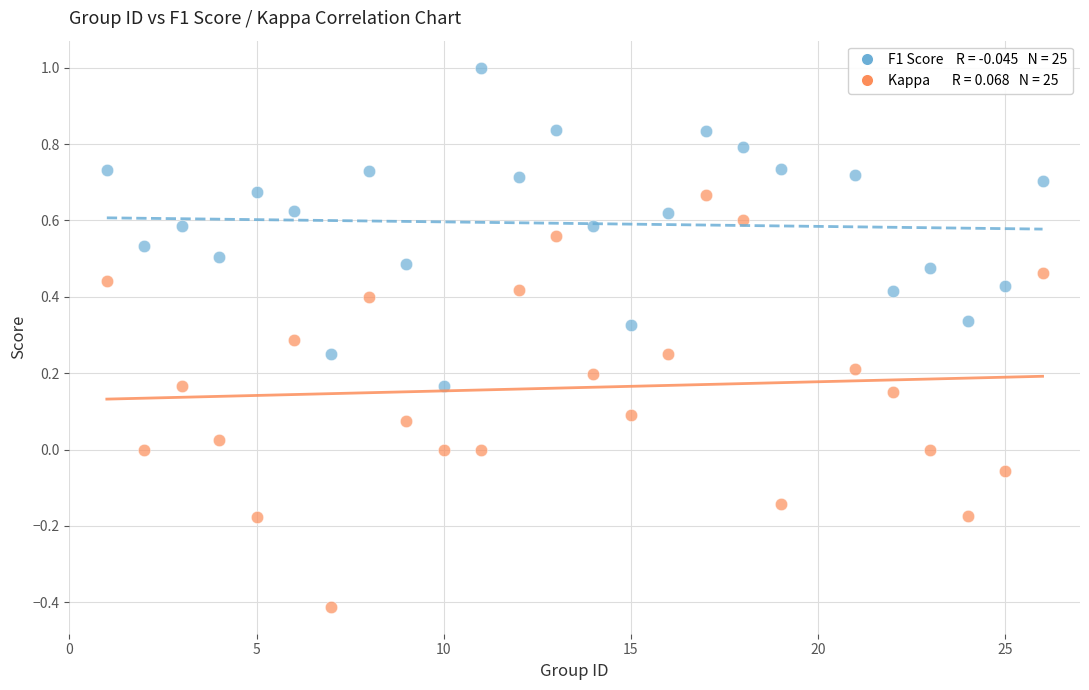

Across all data points, what is the range of X values (max minus min)?

25.0